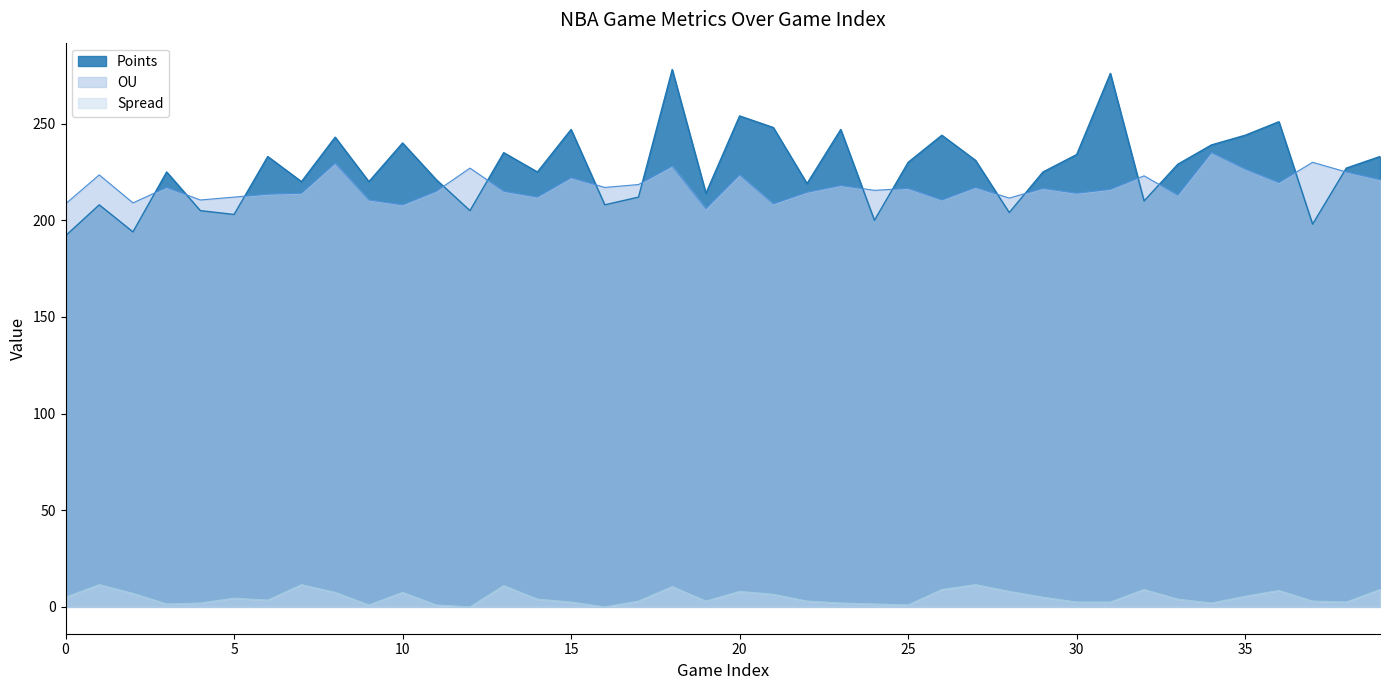

What is the average value of the Spread series?

5.0